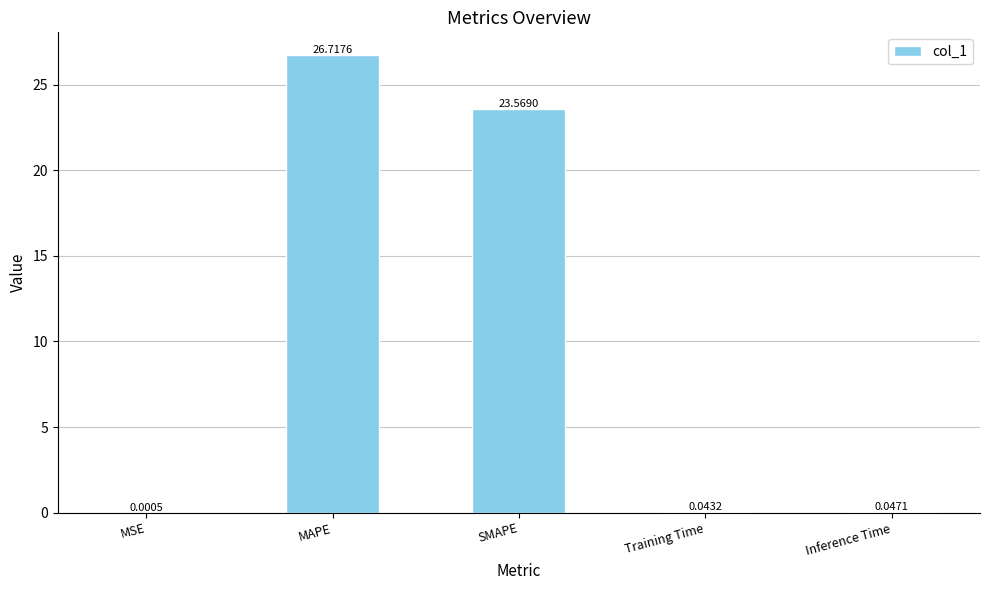

Where is the data nearest to the value 13?

SMAPE